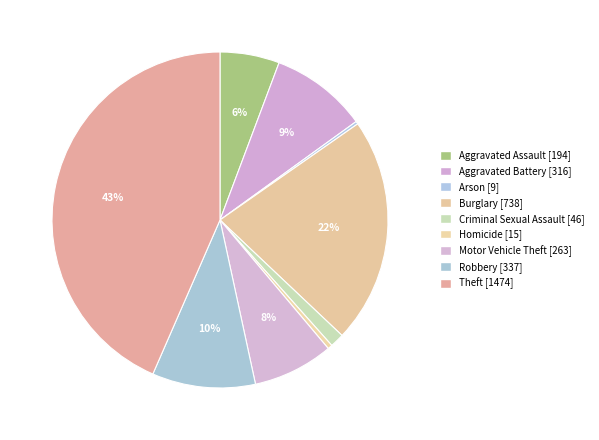

Is the sum of Robbery and Aggravated Battery greater than half?

No